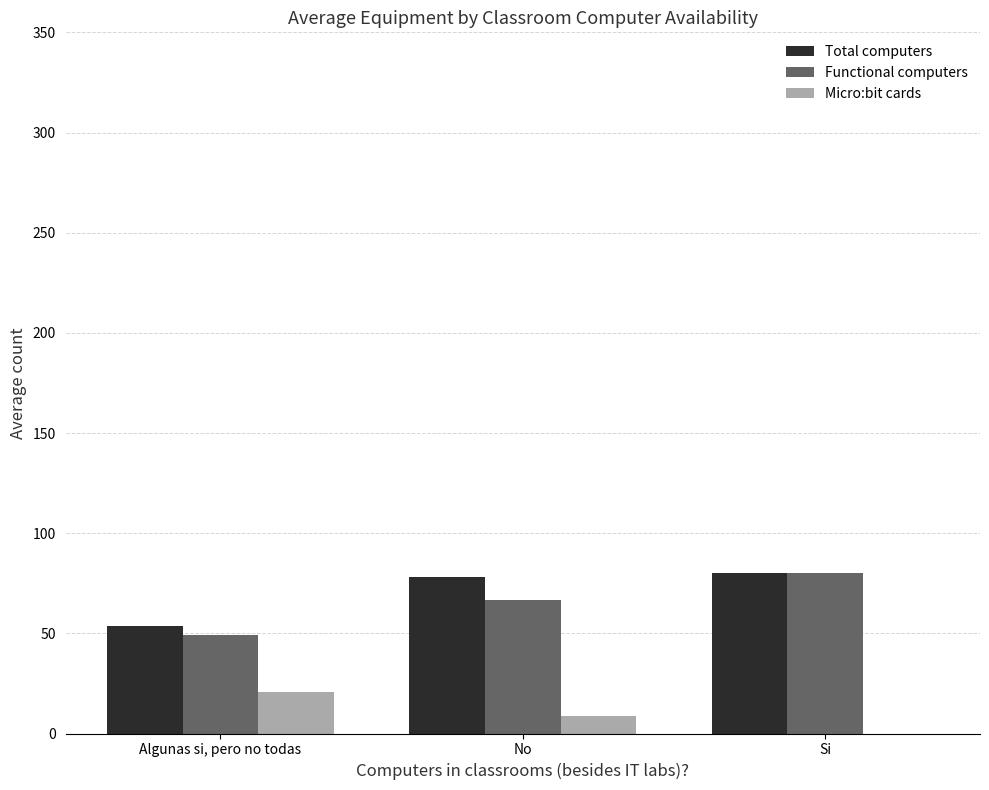

Are the bars grouped side by side (vs. stacked)?

Yes